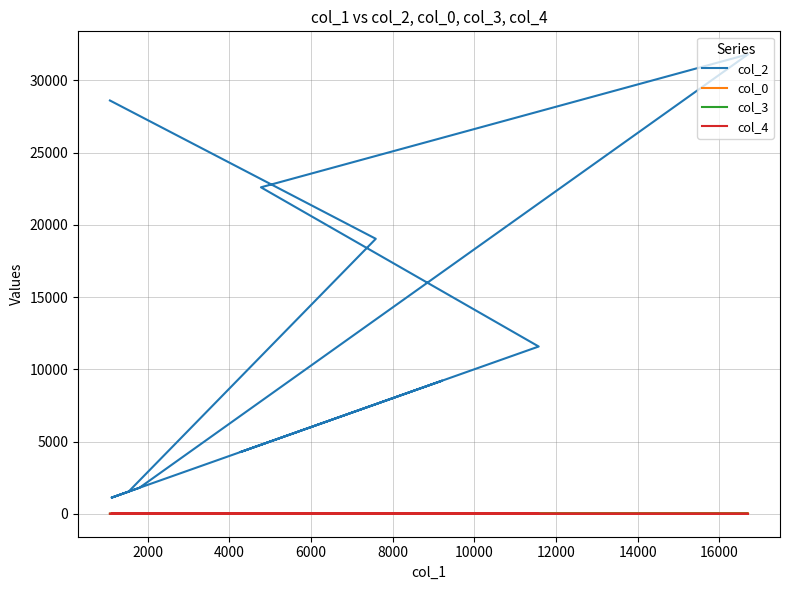

Reading left to right, list all the values displayed in this chart.

col_2: 28608	19034	1532	1117	9208	4271	11577	22598	31805	1797	1123
col_0: 6	20	20	20	20	21	21	21	21	21	21
col_3: 2	0	2	7	5	0	7	7	0	0	7
col_4: 1	0	0	0	0	0	0	0	0	0	0